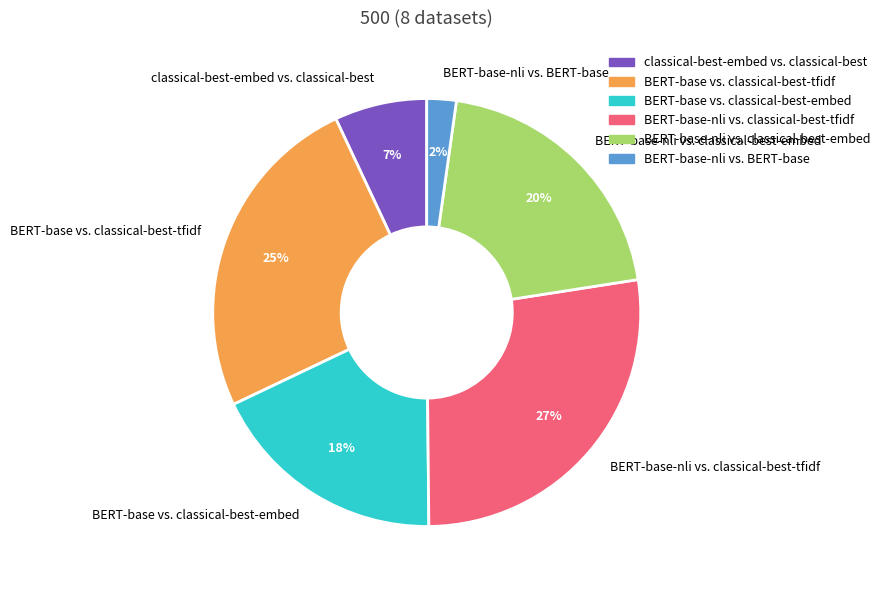

Does classical-best-embed vs. classical-best represent more than half of the total?

No